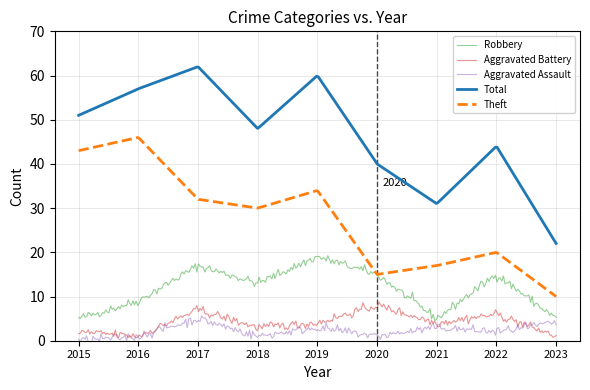

Which series has the widest spread of values?

Total